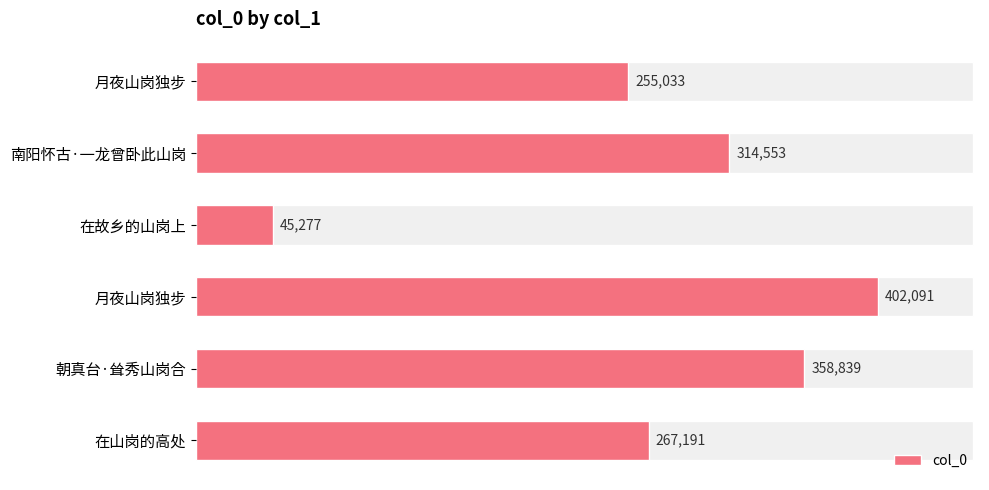

How many bars are there in total?

6